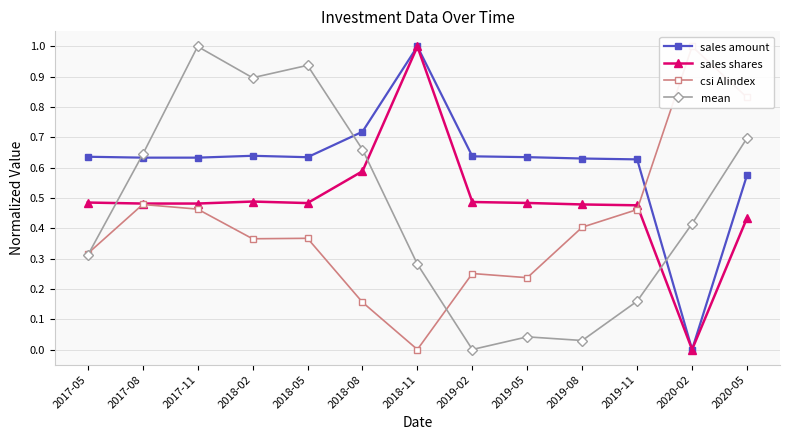

Which series has the largest total across all categories?

sales amount